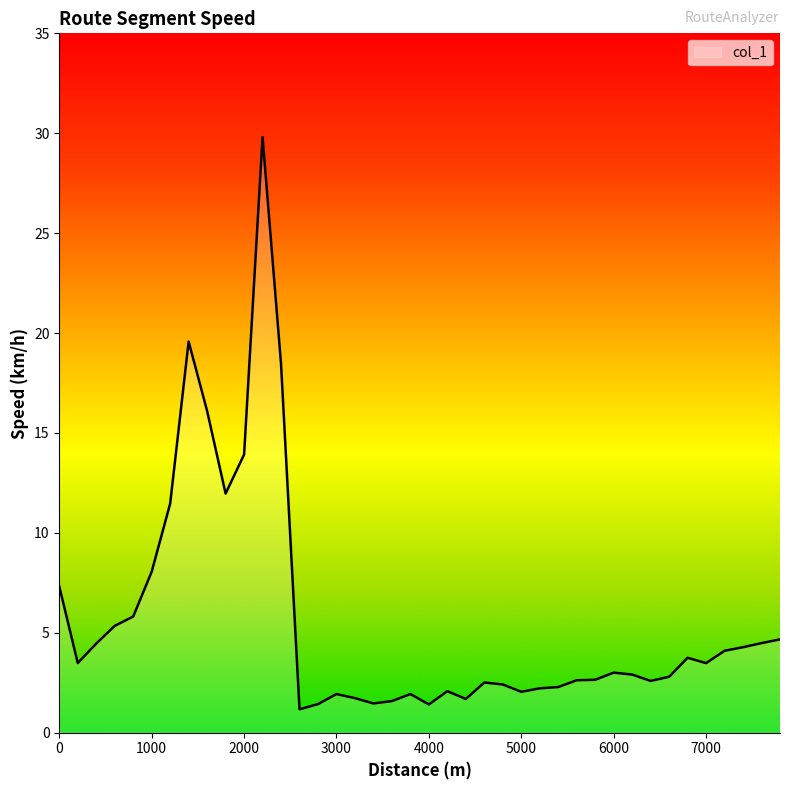

What is the difference between the maximum and minimum values?

28.6